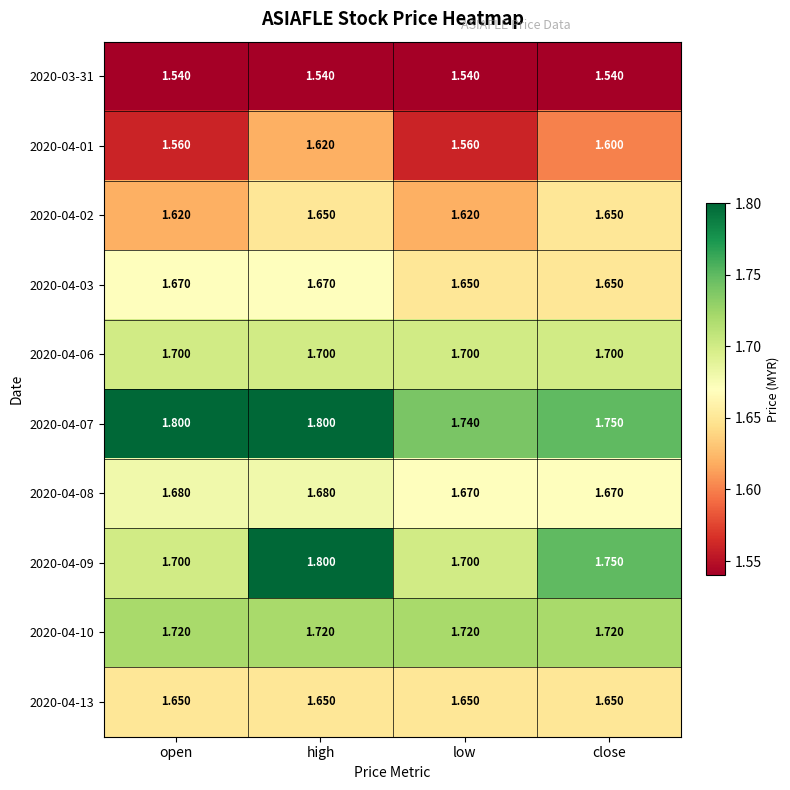

Is the value of 2020-04-08 at high greater than the value of 2020-04-01 at high?

Yes